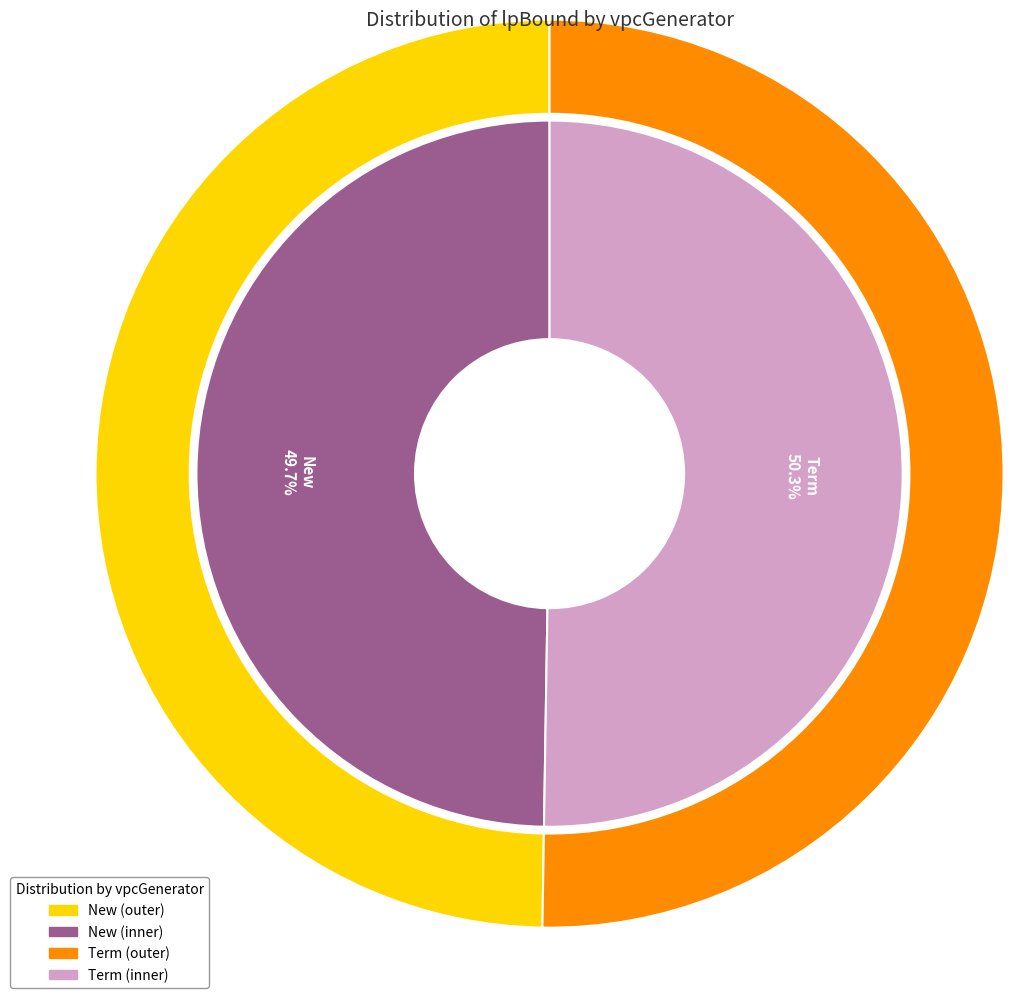

How many slices are in this pie chart?

2